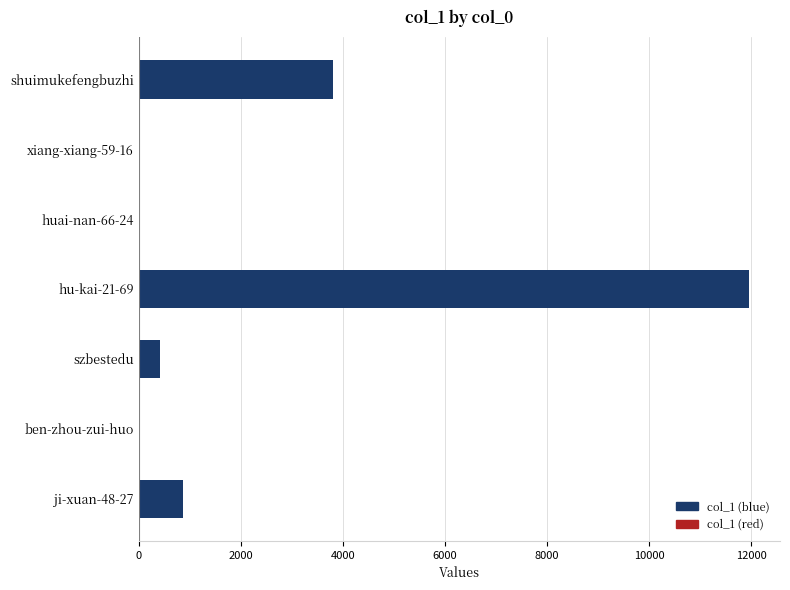

At which label is the value closest to 5980?

shuimukefengbuzhi